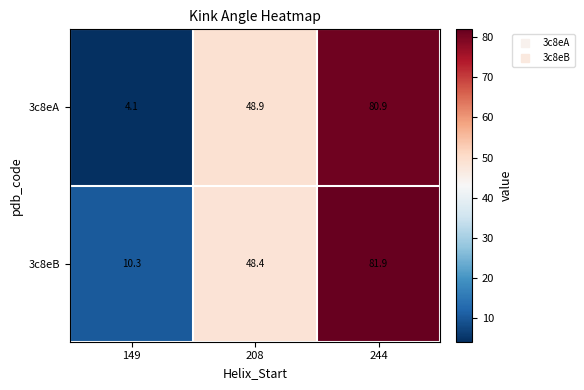

Rank the series by their maximum value, from lowest to highest.

3c8eA, 3c8eB